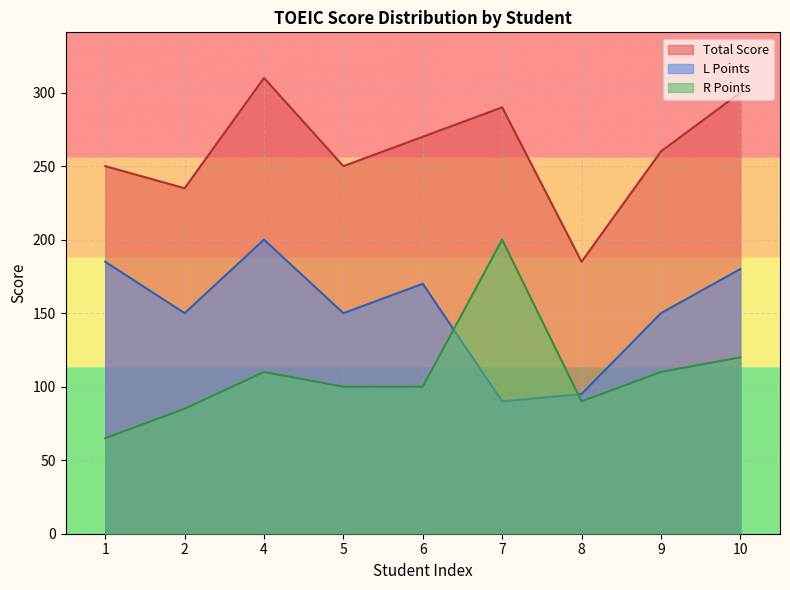

Which label corresponds to the largest value in the chart?

4